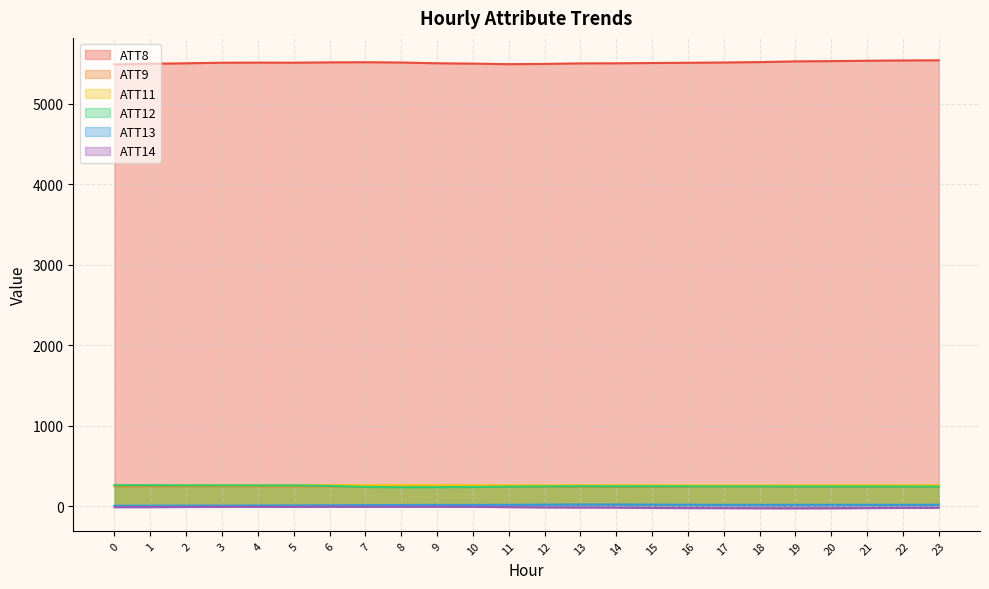

At which label does ATT8 reach its peak?

23